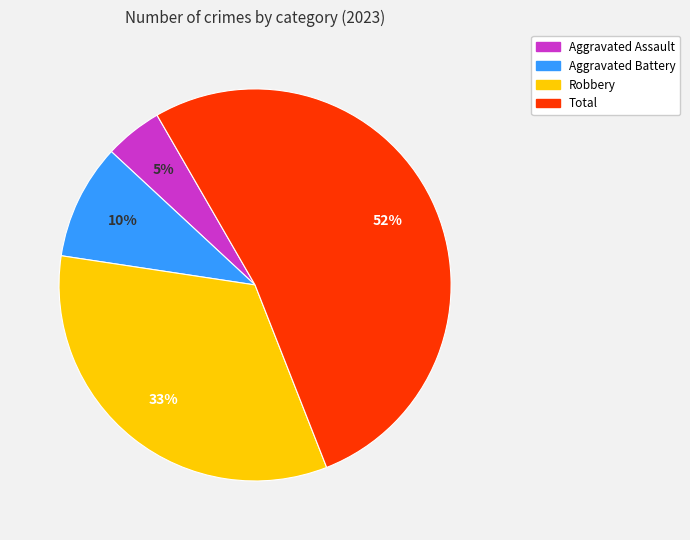

To the nearest percent, what portion does Total represent?

52%